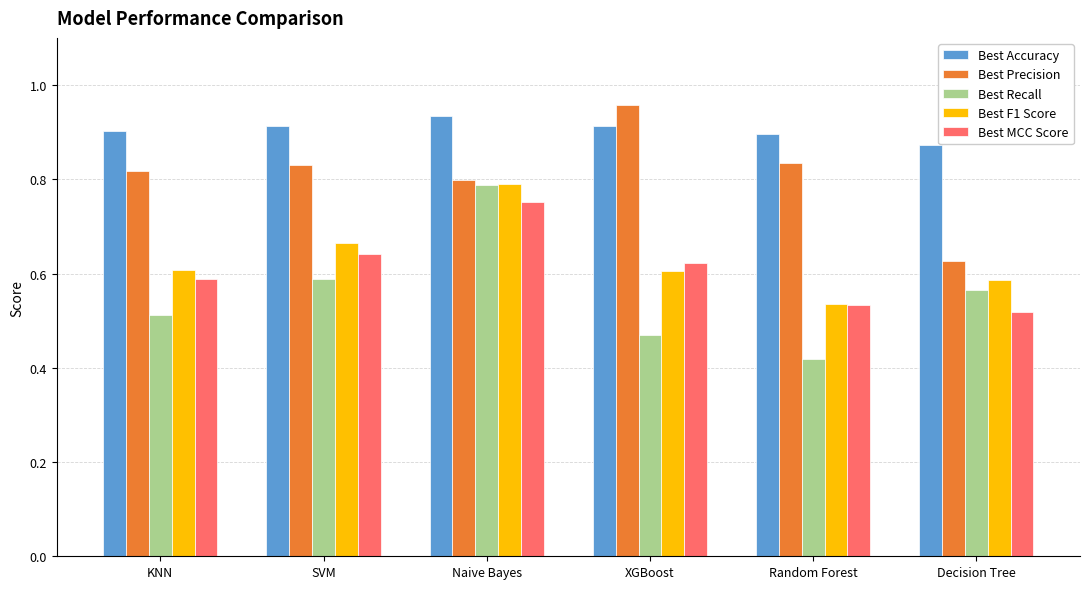

How many Best Precision values are between 0 and 1?

6